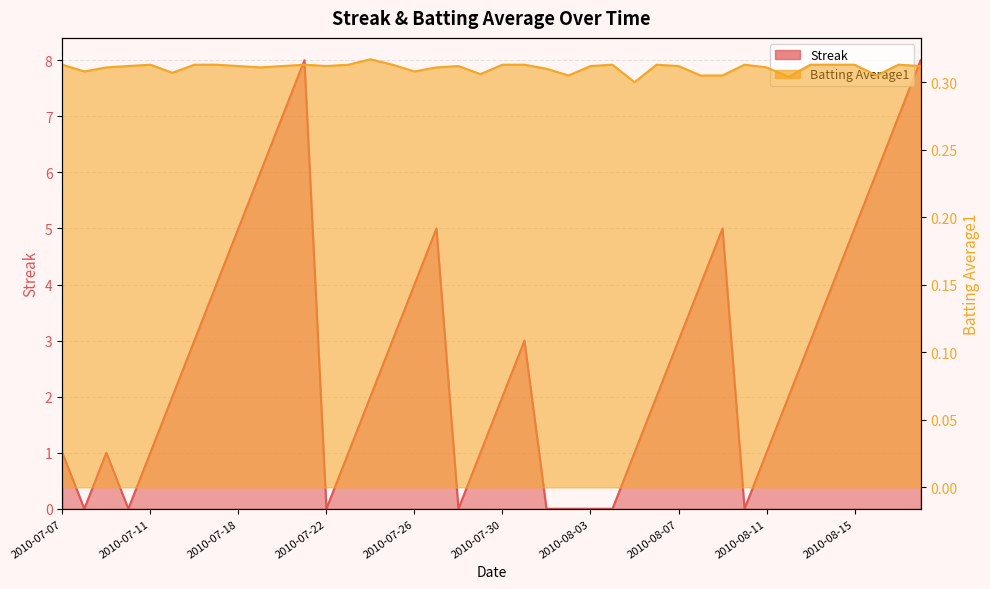

How many lines are shown in the chart?

2